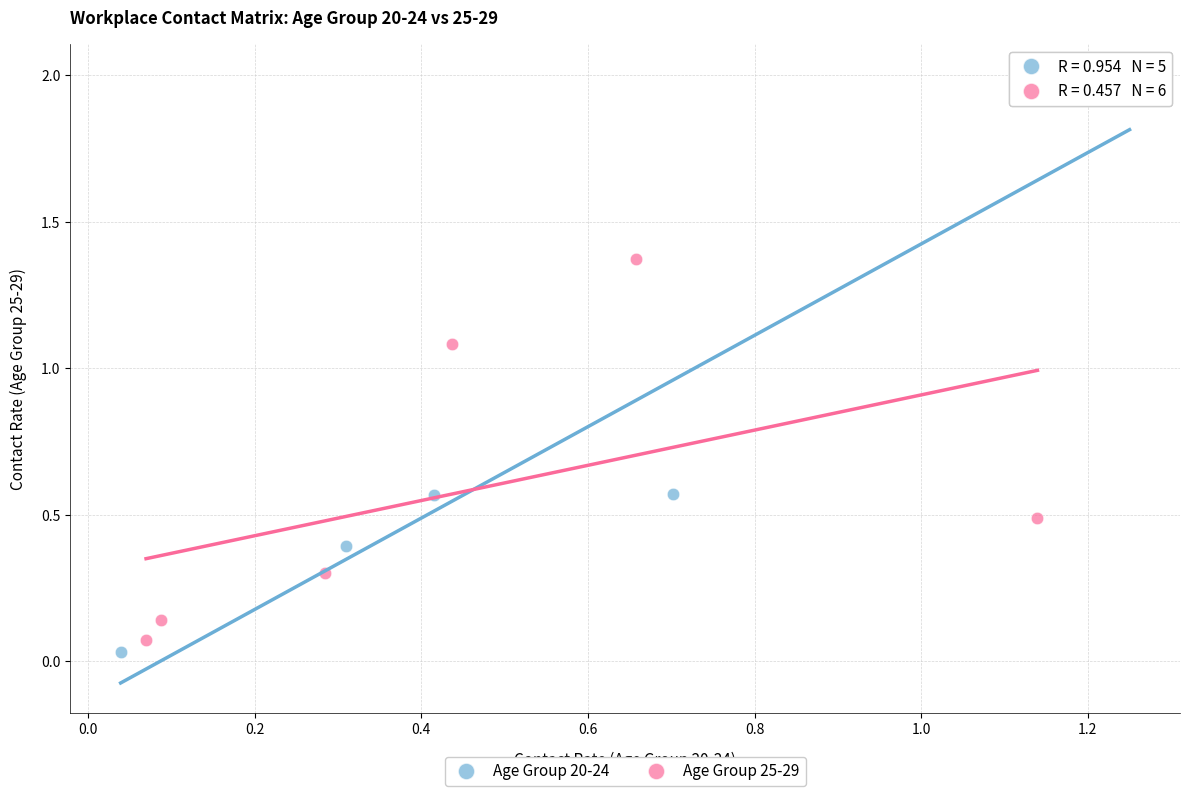

What are all the series names shown in the legend?

Age Group 20-24, Age Group 25-29